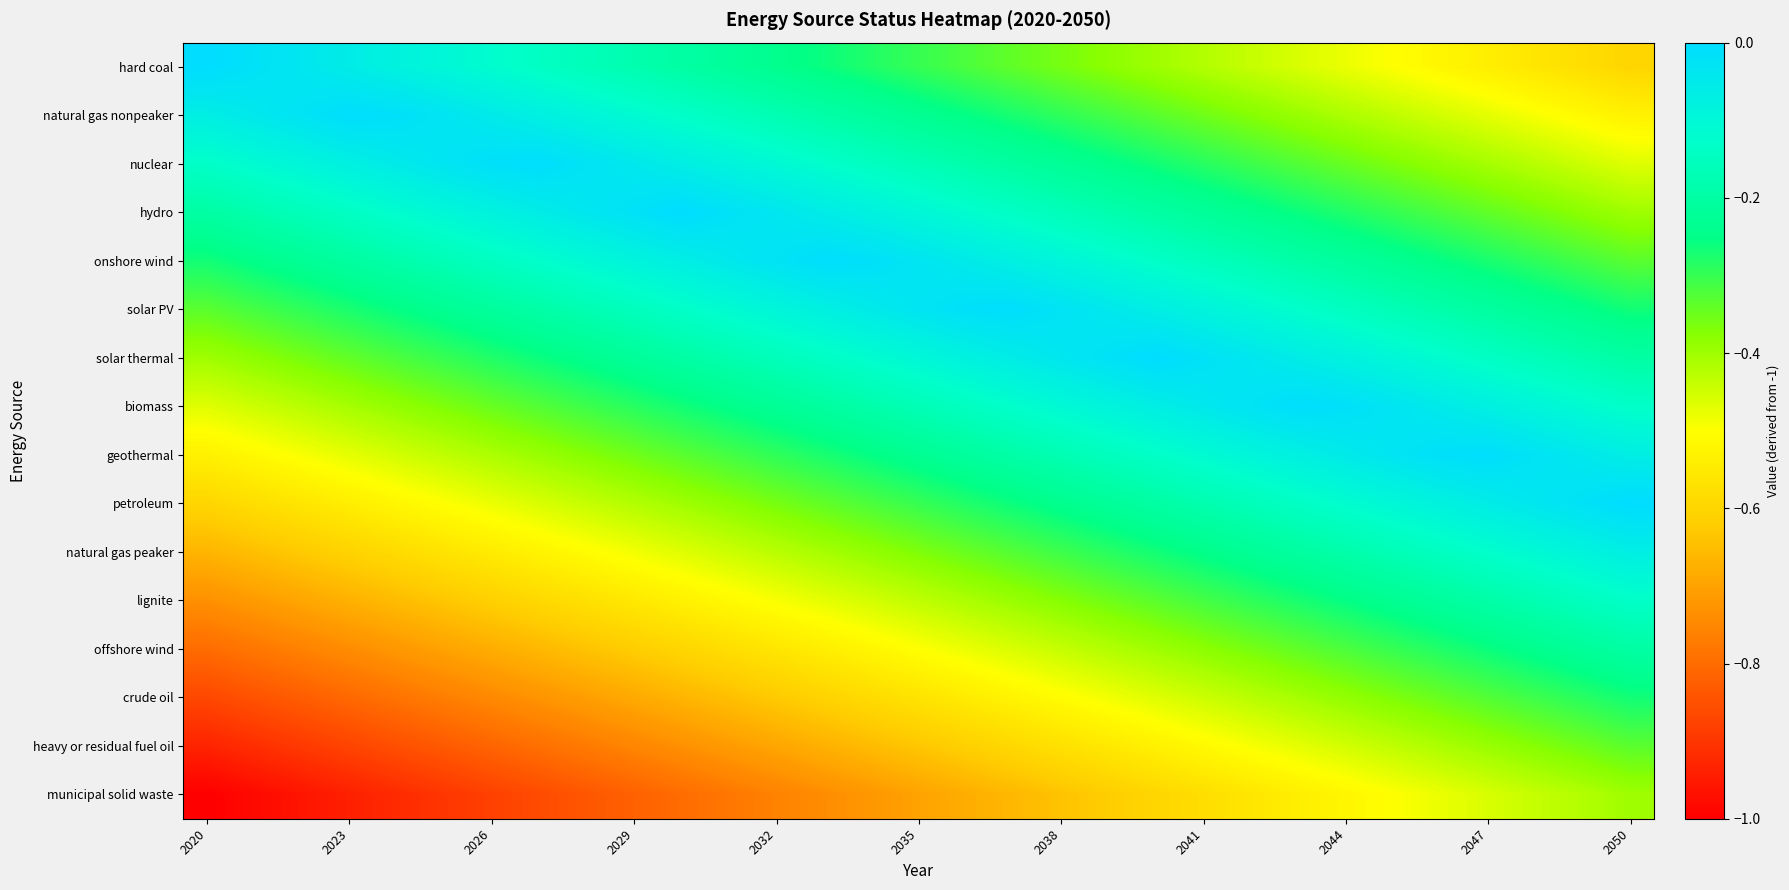

Reading left to right, what are all the values shown in this chart?

hard coal: -0.0	-0.0	-0.0	-0.1	-0.1	-0.1	-0.1	-0.1	-0.2	-0.2	-0.2	-0.2	-0.2	-0.3	-0.3	-0.3	-0.3	-0.3	-0.4	-0.4	-0.4	-0.4	-0.4	-0.5	-0.5	-0.5	-0.5	-0.5	-0.6	-0.6	-0.6
natural gas nonpeaker: -0.1	-0.0	-0.0	-0.0	-0.0	-0.0	-0.1	-0.1	-0.1	-0.1	-0.1	-0.2	-0.2	-0.2	-0.2	-0.2	-0.3	-0.3	-0.3	-0.3	-0.3	-0.4	-0.4	-0.4	-0.4	-0.4	-0.5	-0.5	-0.5	-0.5	-0.5
nuclear: -0.1	-0.1	-0.1	-0.1	-0.1	-0.0	-0.0	-0.0	-0.0	-0.0	-0.1	-0.1	-0.1	-0.1	-0.1	-0.2	-0.2	-0.2	-0.2	-0.2	-0.3	-0.3	-0.3	-0.3	-0.3	-0.4	-0.4	-0.4	-0.4	-0.4	-0.5
hydro: -0.2	-0.2	-0.2	-0.1	-0.1	-0.1	-0.1	-0.1	-0.0	-0.0	-0.0	-0.0	-0.0	-0.1	-0.1	-0.1	-0.1	-0.1	-0.2	-0.2	-0.2	-0.2	-0.2	-0.3	-0.3	-0.3	-0.3	-0.3	-0.4	-0.4	-0.4
onshore wind: -0.3	-0.2	-0.2	-0.2	-0.2	-0.2	-0.1	-0.1	-0.1	-0.1	-0.1	-0.0	-0.0	-0.0	-0.0	-0.0	-0.1	-0.1	-0.1	-0.1	-0.1	-0.2	-0.2	-0.2	-0.2	-0.2	-0.3	-0.3	-0.3	-0.3	-0.3
solar PV: -0.3	-0.3	-0.3	-0.3	-0.3	-0.2	-0.2	-0.2	-0.2	-0.2	-0.1	-0.1	-0.1	-0.1	-0.1	-0.0	-0.0	-0.0	-0.0	-0.0	-0.1	-0.1	-0.1	-0.1	-0.1	-0.2	-0.2	-0.2	-0.2	-0.2	-0.3
solar thermal: -0.4	-0.4	-0.4	-0.3	-0.3	-0.3	-0.3	-0.3	-0.2	-0.2	-0.2	-0.2	-0.2	-0.1	-0.1	-0.1	-0.1	-0.1	-0.0	-0.0	-0.0	-0.0	-0.0	-0.1	-0.1	-0.1	-0.1	-0.1	-0.2	-0.2	-0.2
biomass: -0.5	-0.4	-0.4	-0.4	-0.4	-0.4	-0.3	-0.3	-0.3	-0.3	-0.3	-0.2	-0.2	-0.2	-0.2	-0.2	-0.1	-0.1	-0.1	-0.1	-0.1	-0.0	-0.0	-0.0	-0.0	-0.0	-0.1	-0.1	-0.1	-0.1	-0.1
geothermal: -0.5	-0.5	-0.5	-0.5	-0.5	-0.4	-0.4	-0.4	-0.4	-0.4	-0.3	-0.3	-0.3	-0.3	-0.3	-0.2	-0.2	-0.2	-0.2	-0.2	-0.1	-0.1	-0.1	-0.1	-0.1	-0.0	-0.0	-0.0	-0.0	-0.0	-0.1
petroleum: -0.6	-0.6	-0.6	-0.5	-0.5	-0.5	-0.5	-0.5	-0.4	-0.4	-0.4	-0.4	-0.4	-0.3	-0.3	-0.3	-0.3	-0.3	-0.2	-0.2	-0.2	-0.2	-0.2	-0.1	-0.1	-0.1	-0.1	-0.1	-0.0	-0.0	-0.0
natural gas peaker: -0.7	-0.6	-0.6	-0.6	-0.6	-0.6	-0.5	-0.5	-0.5	-0.5	-0.5	-0.4	-0.4	-0.4	-0.4	-0.4	-0.3	-0.3	-0.3	-0.3	-0.3	-0.2	-0.2	-0.2	-0.2	-0.2	-0.1	-0.1	-0.1	-0.1	-0.1
lignite: -0.7	-0.7	-0.7	-0.7	-0.7	-0.6	-0.6	-0.6	-0.6	-0.6	-0.5	-0.5	-0.5	-0.5	-0.5	-0.4	-0.4	-0.4	-0.4	-0.4	-0.3	-0.3	-0.3	-0.3	-0.3	-0.2	-0.2	-0.2	-0.2	-0.2	-0.1
offshore wind: -0.8	-0.8	-0.8	-0.7	-0.7	-0.7	-0.7	-0.7	-0.6	-0.6	-0.6	-0.6	-0.6	-0.5	-0.5	-0.5	-0.5	-0.5	-0.4	-0.4	-0.4	-0.4	-0.4	-0.3	-0.3	-0.3	-0.3	-0.3	-0.2	-0.2	-0.2
crude oil: -0.9	-0.8	-0.8	-0.8	-0.8	-0.8	-0.7	-0.7	-0.7	-0.7	-0.7	-0.6	-0.6	-0.6	-0.6	-0.6	-0.5	-0.5	-0.5	-0.5	-0.5	-0.4	-0.4	-0.4	-0.4	-0.4	-0.3	-0.3	-0.3	-0.3	-0.3
heavy or residual fuel oil: -0.9	-0.9	-0.9	-0.9	-0.9	-0.8	-0.8	-0.8	-0.8	-0.8	-0.7	-0.7	-0.7	-0.7	-0.7	-0.6	-0.6	-0.6	-0.6	-0.6	-0.5	-0.5	-0.5	-0.5	-0.5	-0.4	-0.4	-0.4	-0.4	-0.4	-0.3
municipal solid waste: -1.0	-1.0	-1.0	-0.9	-0.9	-0.9	-0.9	-0.9	-0.8	-0.8	-0.8	-0.8	-0.8	-0.7	-0.7	-0.7	-0.7	-0.7	-0.6	-0.6	-0.6	-0.6	-0.6	-0.5	-0.5	-0.5	-0.5	-0.5	-0.4	-0.4	-0.4